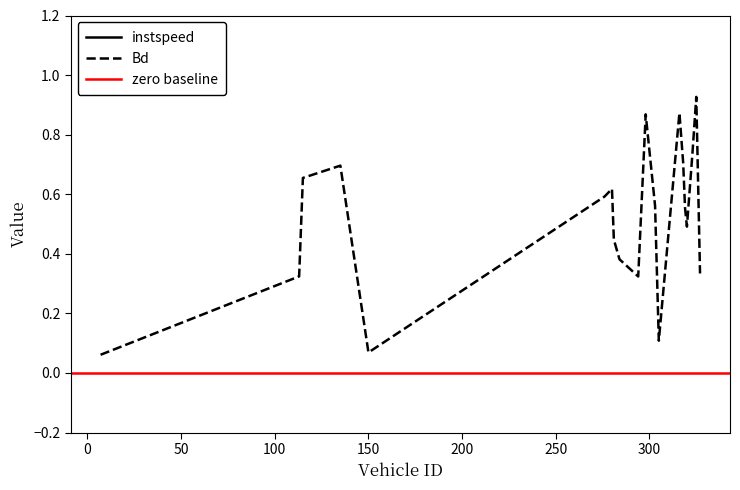

Which series has the largest range (max minus min)?

instspeed